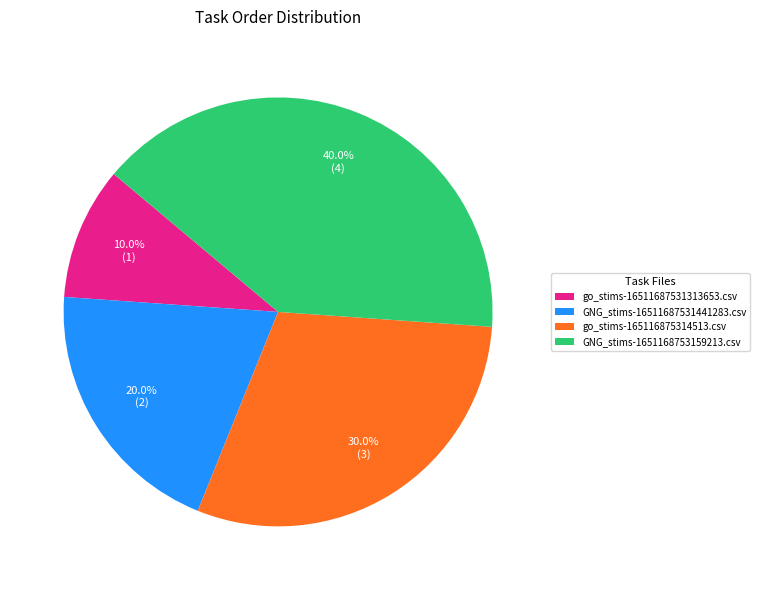

Rank the categories by value from highest to lowest.

GNG_stims-1651168753159213.csv, go_stims-165116875314513.csv, GNG_stims-16511687531441283.csv, go_stims-16511687531313653.csv